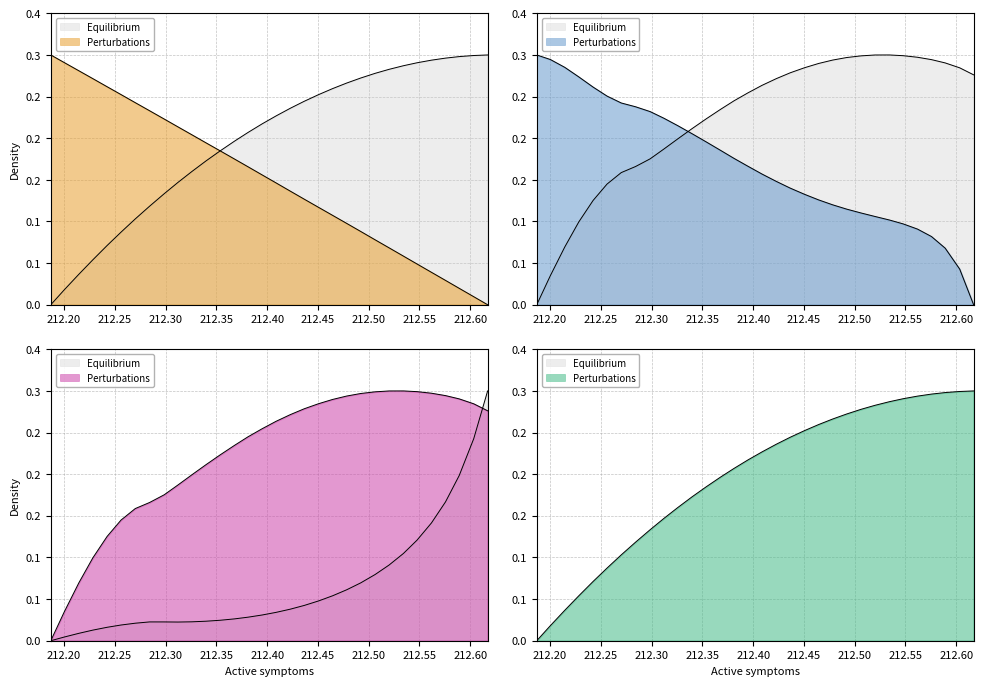

Reading left to right, transcribe all the data shown in this chart.

posy: 0.0	0.0	0.0	0.1	0.1	0.1	0.1	0.1	0.1	0.1	0.2	0.2	0.2	0.2	0.2	0.2	0.2	0.2	0.2	0.3	0.3	0.3	0.3	0.3	0.3	0.3	0.3	0.3	0.3	0.3	0.3	0.3
posz: 0.3	0.3	0.3	0.3	0.3	0.3	0.2	0.2	0.2	0.2	0.2	0.2	0.2	0.2	0.2	0.2	0.1	0.1	0.1	0.1	0.1	0.1	0.1	0.1	0.1	0.1	0.0	0.0	0.0	0.0	0.0	0.0
rotx: 0.0	0.0	0.0	0.0	0.0	0.0	0.0	0.0	0.0	0.0	0.0	0.0	0.0	0.0	0.0	0.0	0.0	0.0	0.0	0.0	0.1	0.1	0.1	0.1	0.1	0.1	0.1	0.1	0.2	0.2	0.2	0.3
rotz: 0.0	0.0	0.1	0.1	0.1	0.1	0.2	0.2	0.2	0.2	0.2	0.2	0.2	0.2	0.2	0.3	0.3	0.3	0.3	0.3	0.3	0.3	0.3	0.3	0.3	0.3	0.3	0.3	0.3	0.3	0.3	0.3
rotw: 0.3	0.3	0.3	0.3	0.3	0.3	0.2	0.2	0.2	0.2	0.2	0.2	0.2	0.2	0.2	0.2	0.2	0.1	0.1	0.1	0.1	0.1	0.1	0.1	0.1	0.1	0.1	0.1	0.1	0.1	0.0	0.0